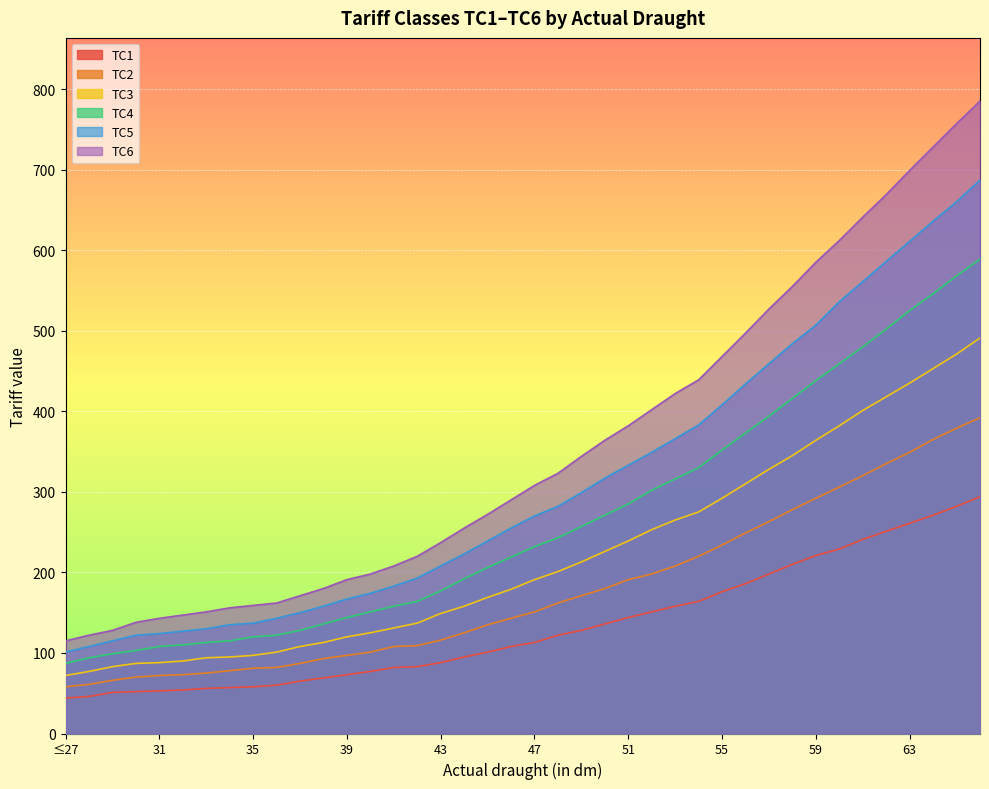

At which category is the sum across all series the highest?

66